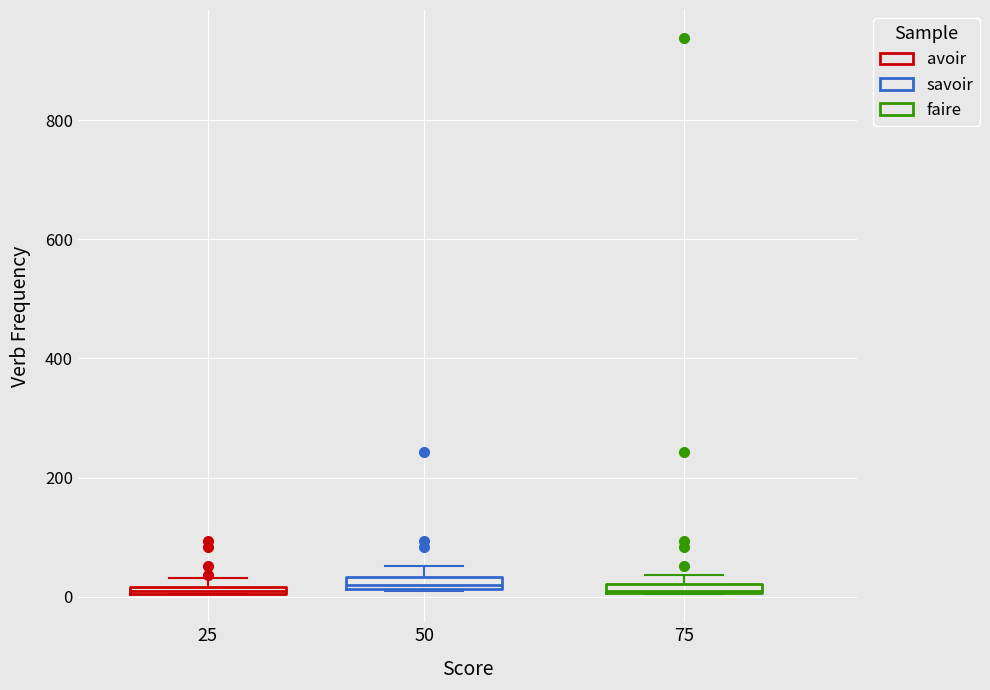

Where is the lower edge of the box at x = 50 on the y-axis? The values are not printed on the chart, so give them approximately, as read against the axis.

20